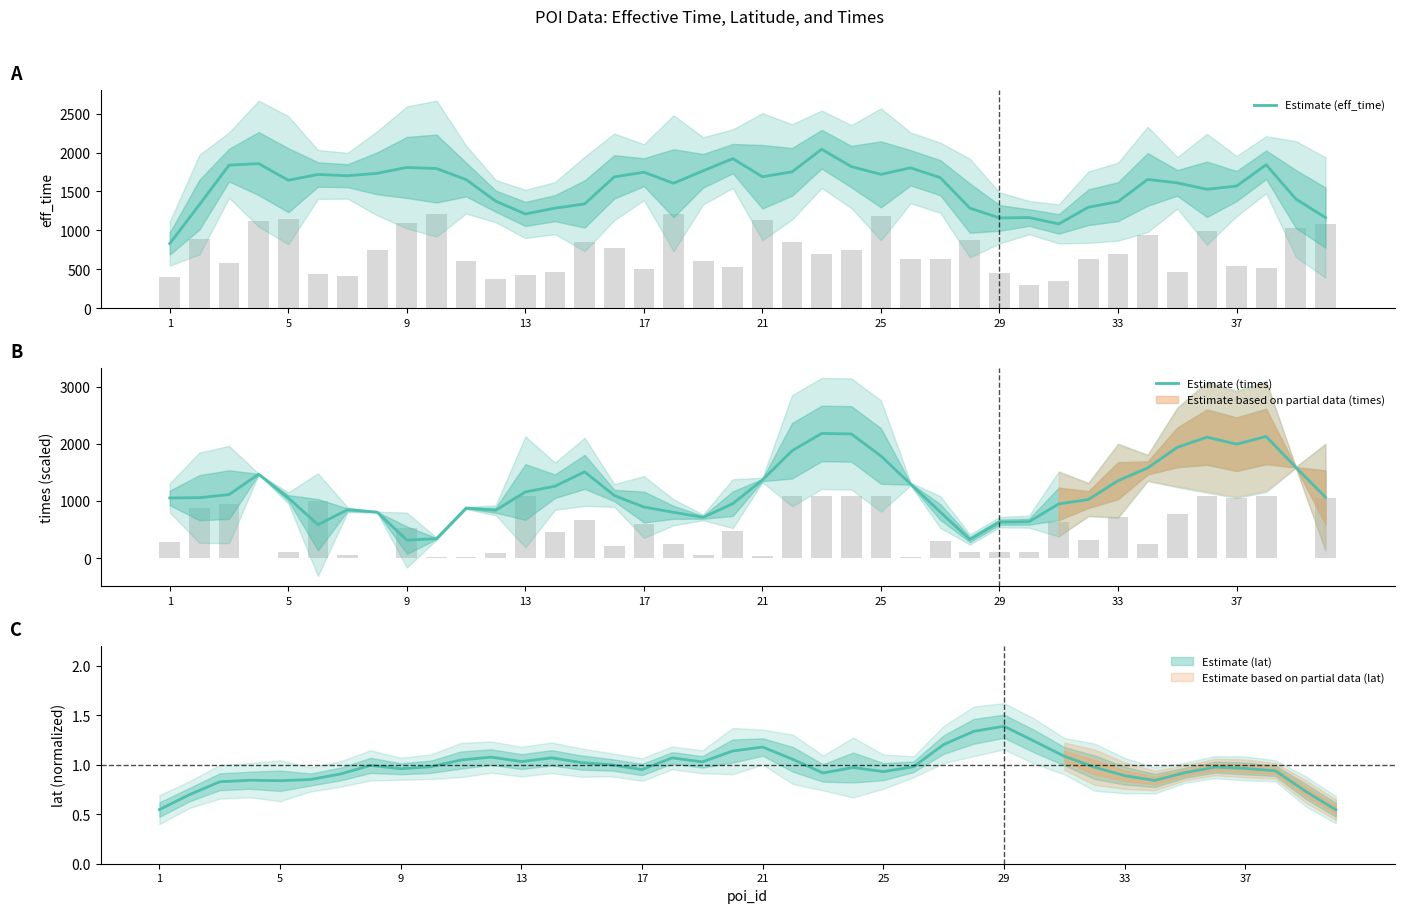

What is the difference between the maximum and second lowest values in the Estimate (times) series?

1853.5